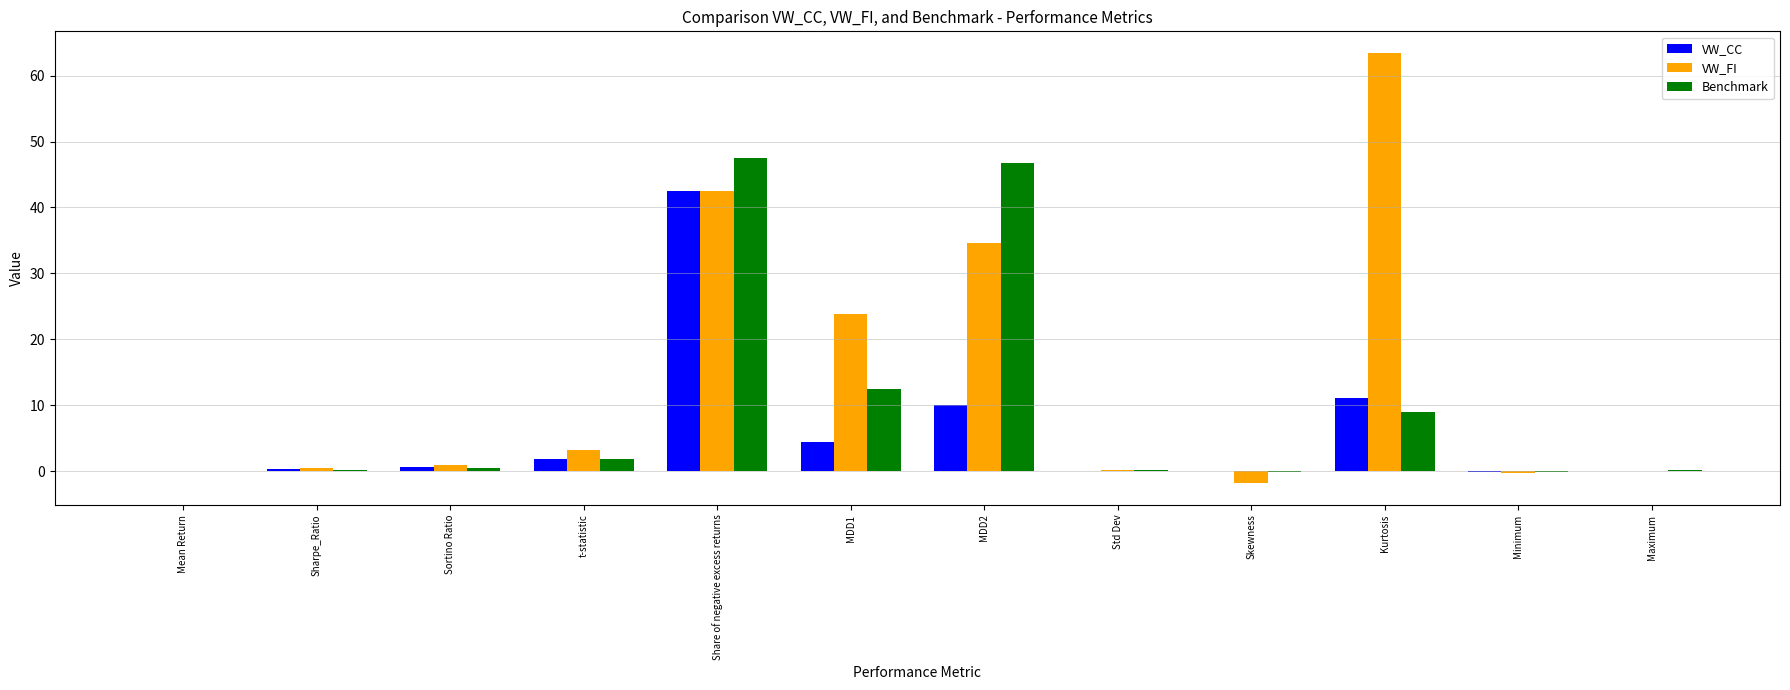

What is the highest value of the Benchmark series?

47.4